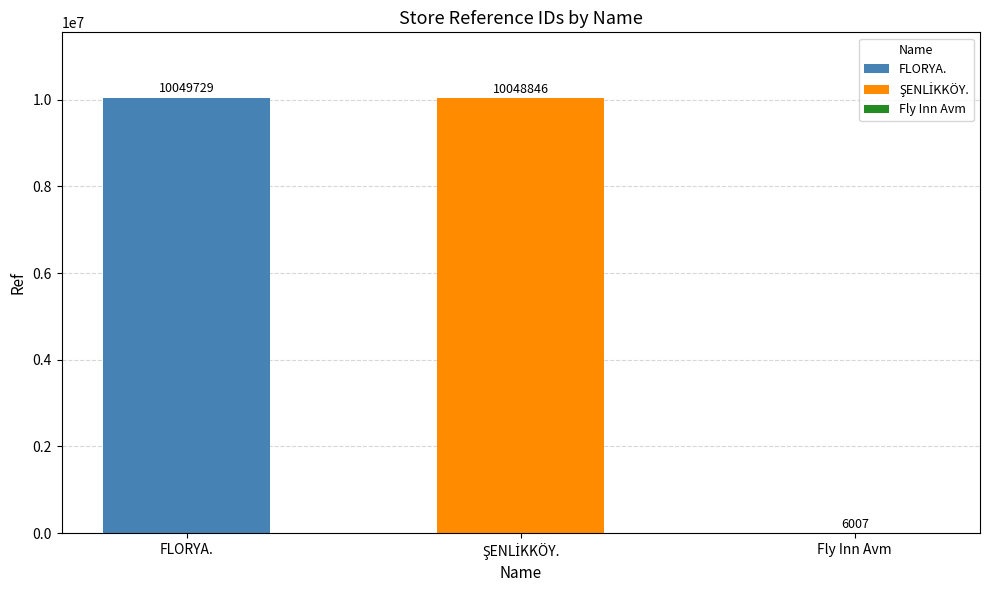

Is it true that the value at FLORYA. is 10049729?

True